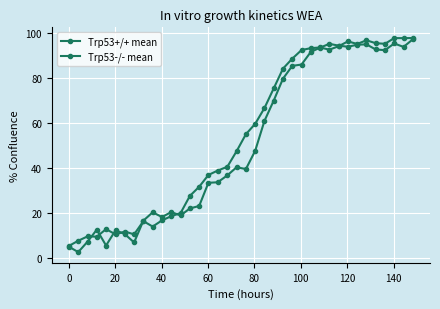

What is the value of the Trp53-/- mean point at the 18th from the left?

36.7